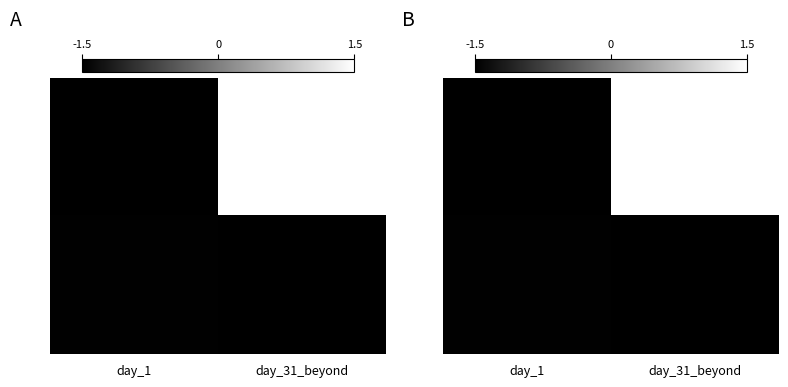

At how many categories does at least one series exceed 0?

1